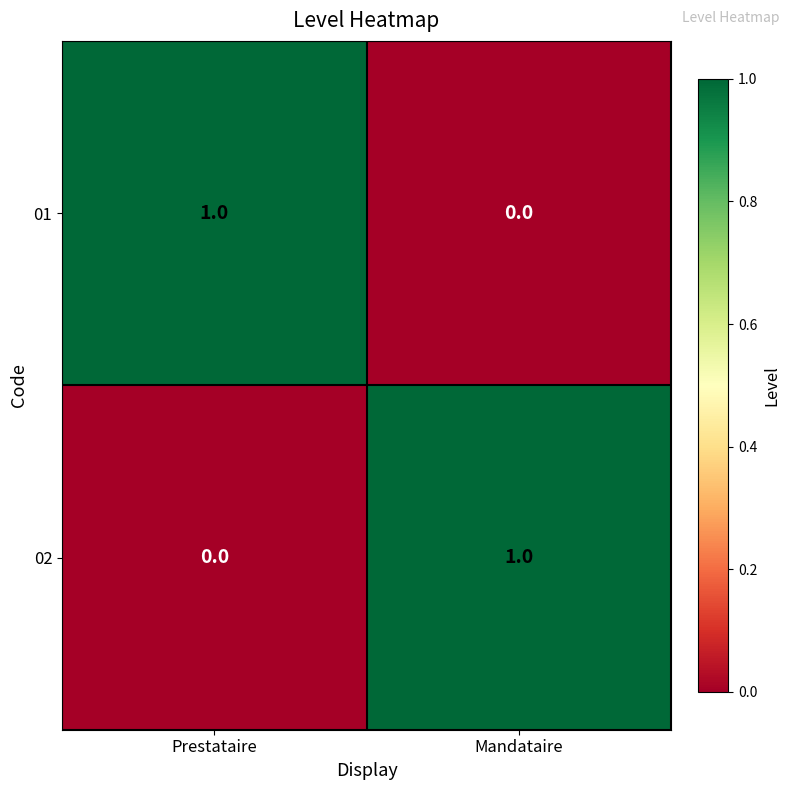

At Prestataire, list the series in order from smallest to largest.

02, 01